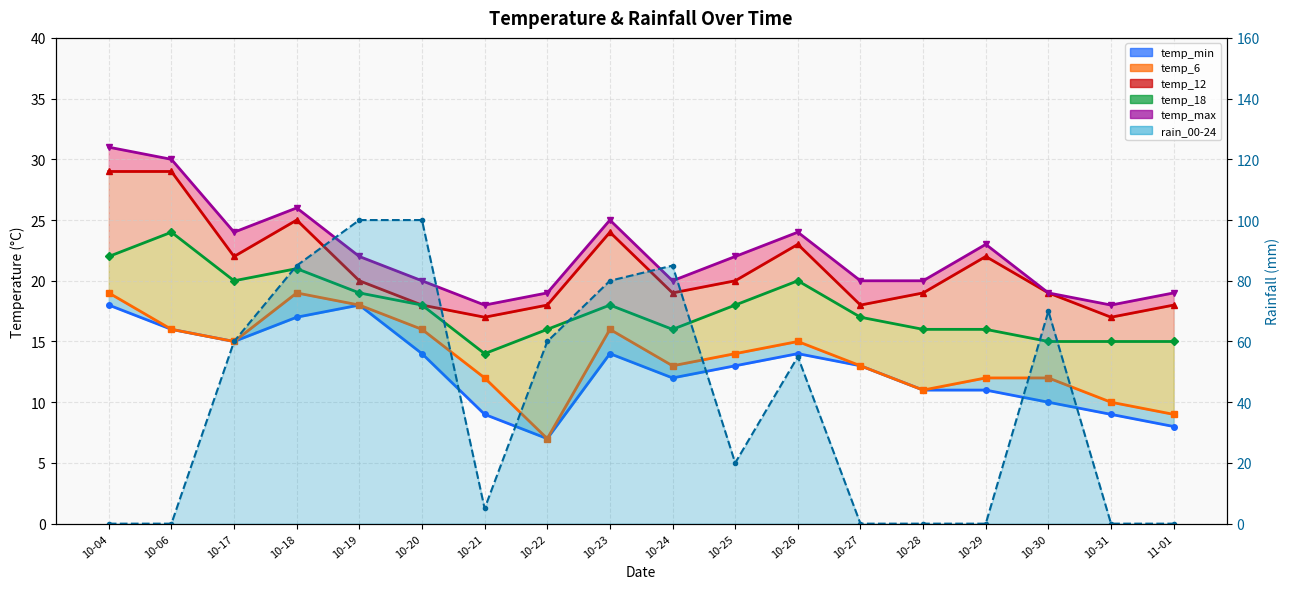

At which label does temp_max (line) reach its peak?

10-04